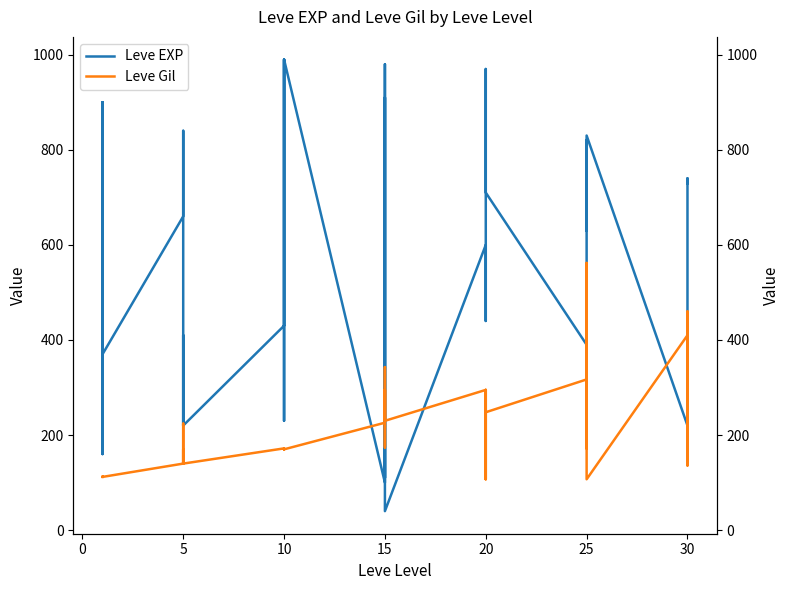

How many values in the Leve Gil series are below 172?

19